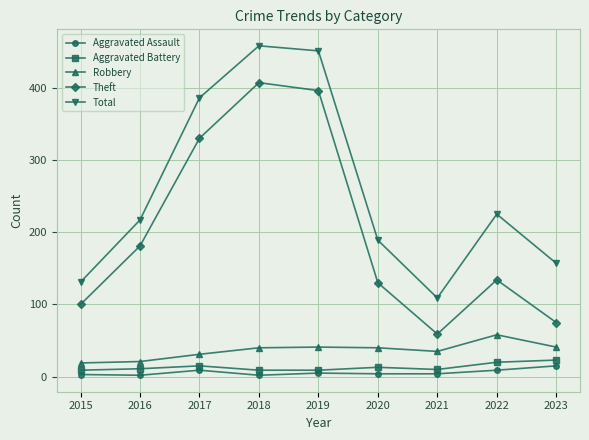

What are all the series names shown in the legend?

Aggravated Assault, Aggravated Battery, Robbery, Theft, Total